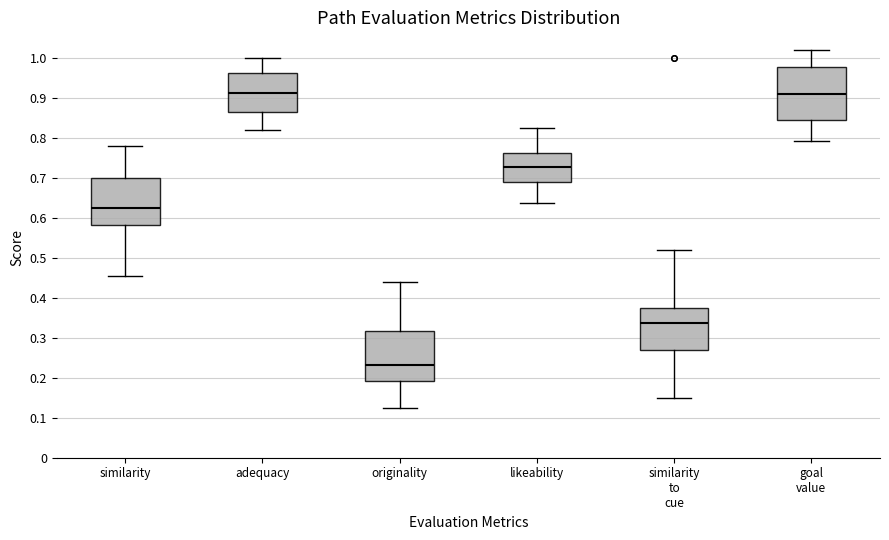

Reading left to right, read every box against the y-axis: the position of its median line, the range the box covers, and the ends of its whiskers. The values are not printed on the chart, so give them approximately, as read against the axis.

similarity: median 0.62, box 0.58 to 0.70, whiskers 0.45 to 0.78
adequacy: median 0.91, box 0.86 to 0.96, whiskers 0.82 to 1.00
originality: median 0.23, box 0.19 to 0.32, whiskers 0.12 to 0.44
likeability: median 0.73, box 0.69 to 0.76, whiskers 0.64 to 0.82
similarity to cue: median 0.34, box 0.27 to 0.37, whiskers 0.15 to 0.52
goal value: median 0.91, box 0.84 to 0.98, whiskers 0.79 to 1.02